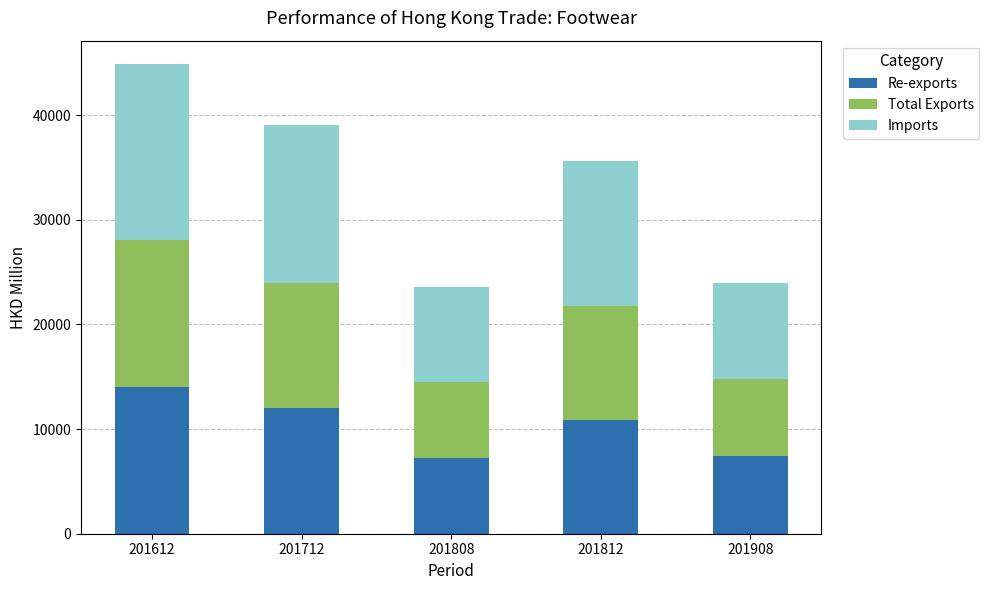

What is the sum of all Re-exports values?

51529.3